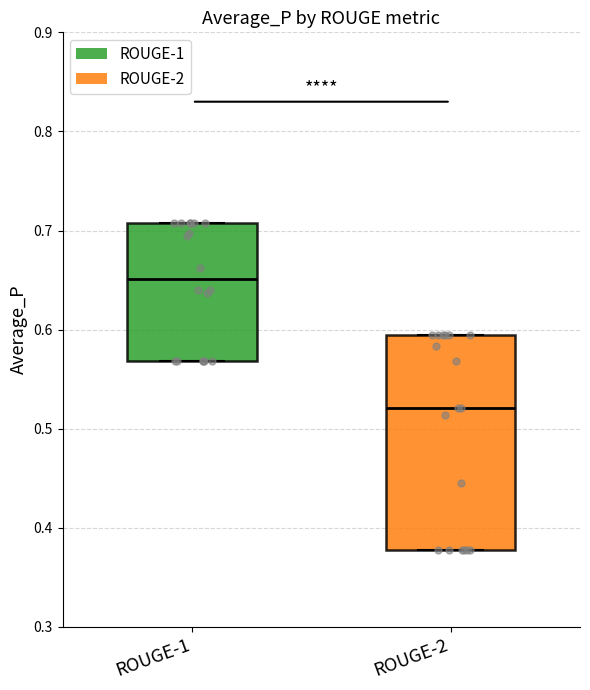

Where is the upper edge of the box for ROUGE-1 on the y-axis? The values are not printed on the chart, so give them approximately, as read against the axis.

0.71